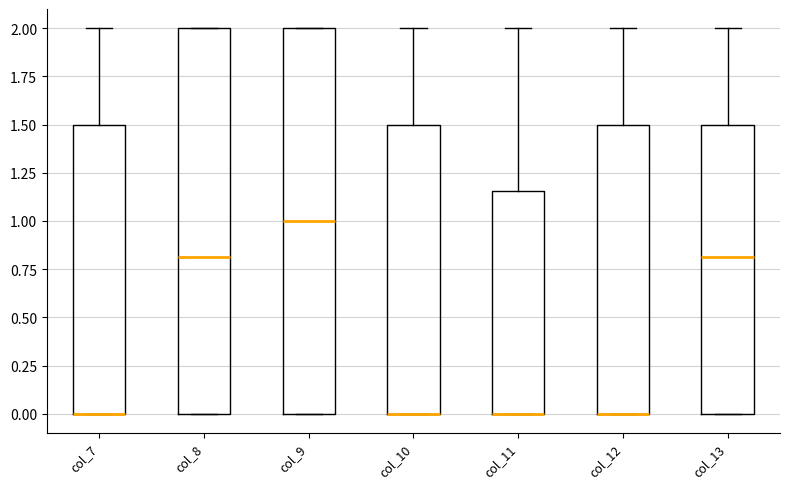

Reading left to right, read every box against the y-axis: the position of its median line, the range the box covers, and the ends of its whiskers. The values are not printed on the chart, so give them approximately, as read against the axis.

col_7: median 0.00 (drawn on the box's lower edge), box 0.00 to 1.50, whiskers 0.00 to 2.00
col_8: median 0.80, box 0.00 to 2.00, whiskers 0.00 to 2.00
col_9: median 1.00, box 0.00 to 2.00, whiskers 0.00 to 2.00
col_10: median 0.00 (drawn on the box's lower edge), box 0.00 to 1.50, whiskers 0.00 to 2.00
col_11: median 0.00 (drawn on the box's lower edge), box 0.00 to 1.15, whiskers 0.00 to 2.00
col_12: median 0.00 (drawn on the box's lower edge), box 0.00 to 1.50, whiskers 0.00 to 2.00
col_13: median 0.80, box 0.00 to 1.50, whiskers 0.00 to 2.00